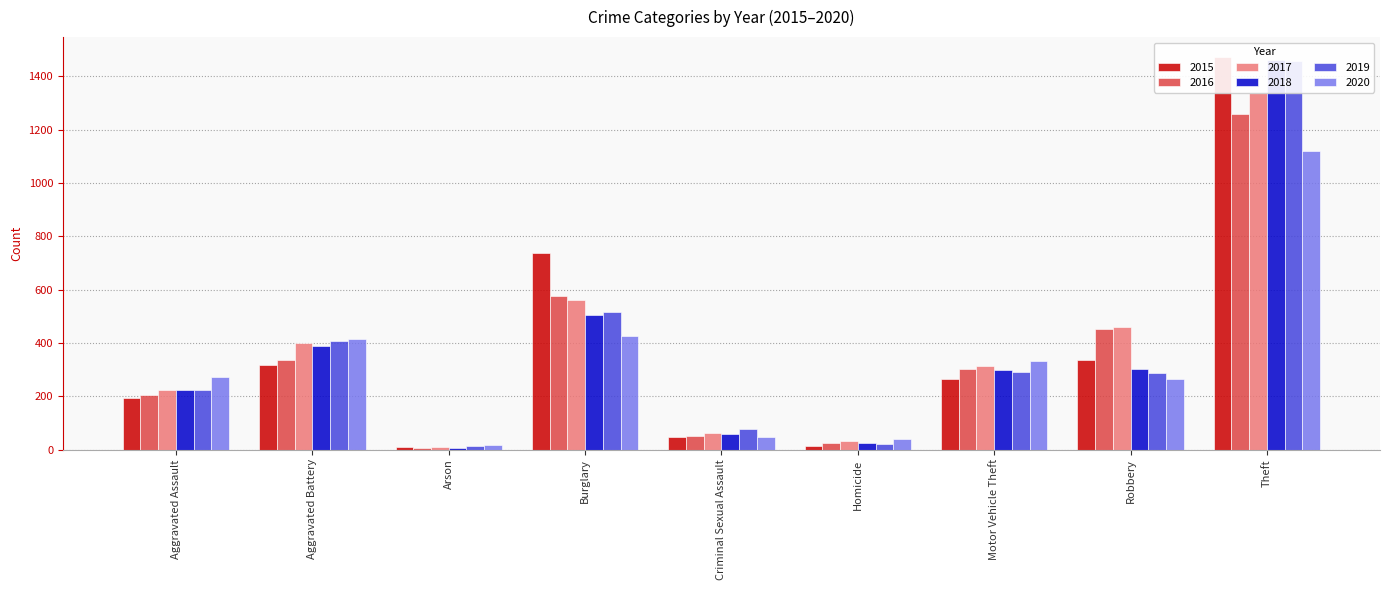

List the series in order of their peak value, highest first.

2015, 2018, 2019, 2017, 2016, 2020